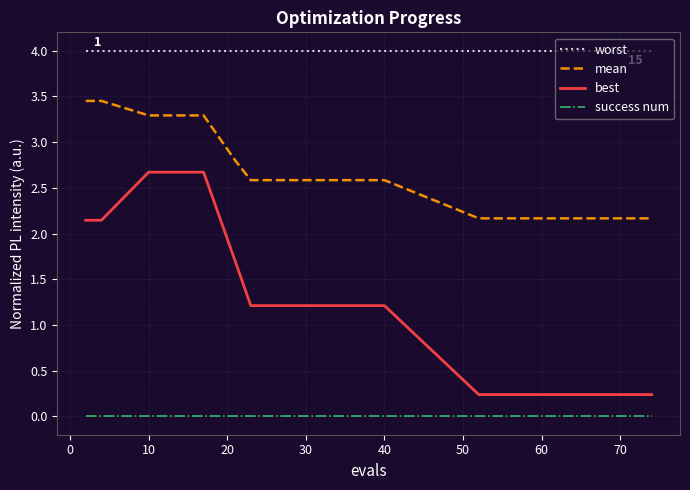

What is the greatest value displayed?

4.0